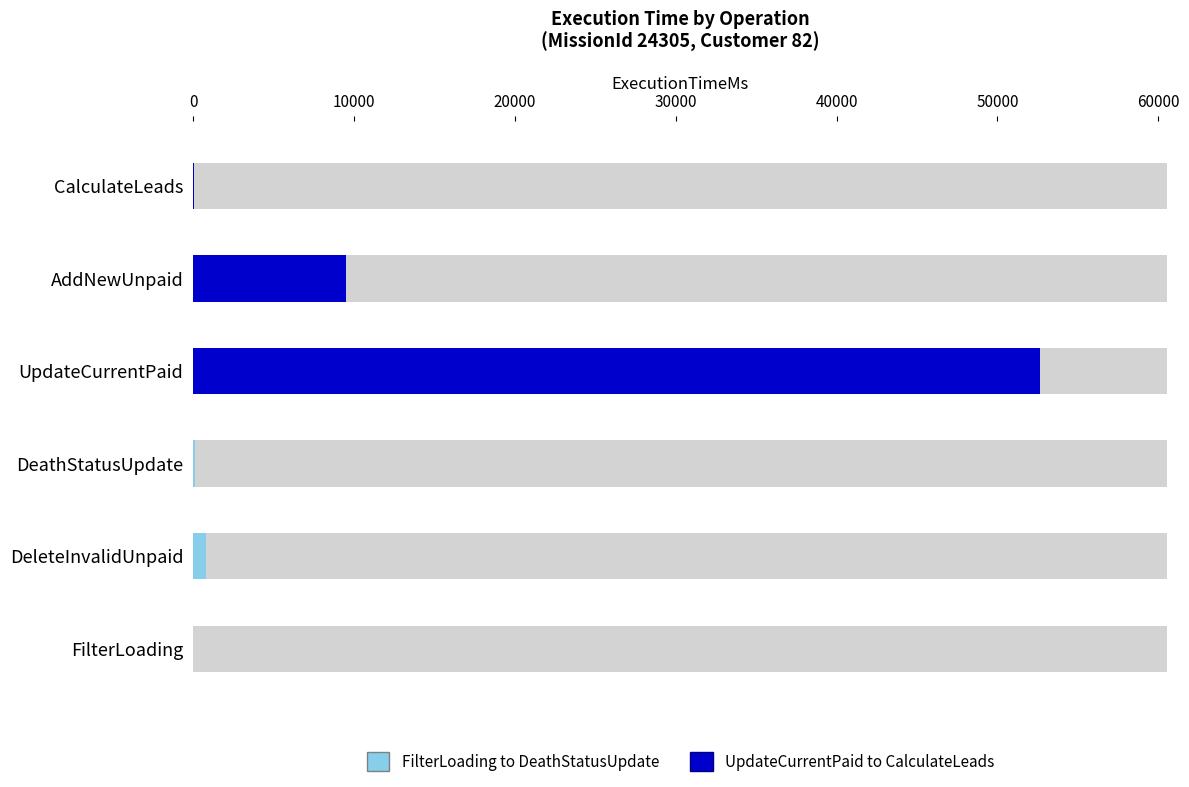

Which category has the lowest value across all series?

FilterLoading